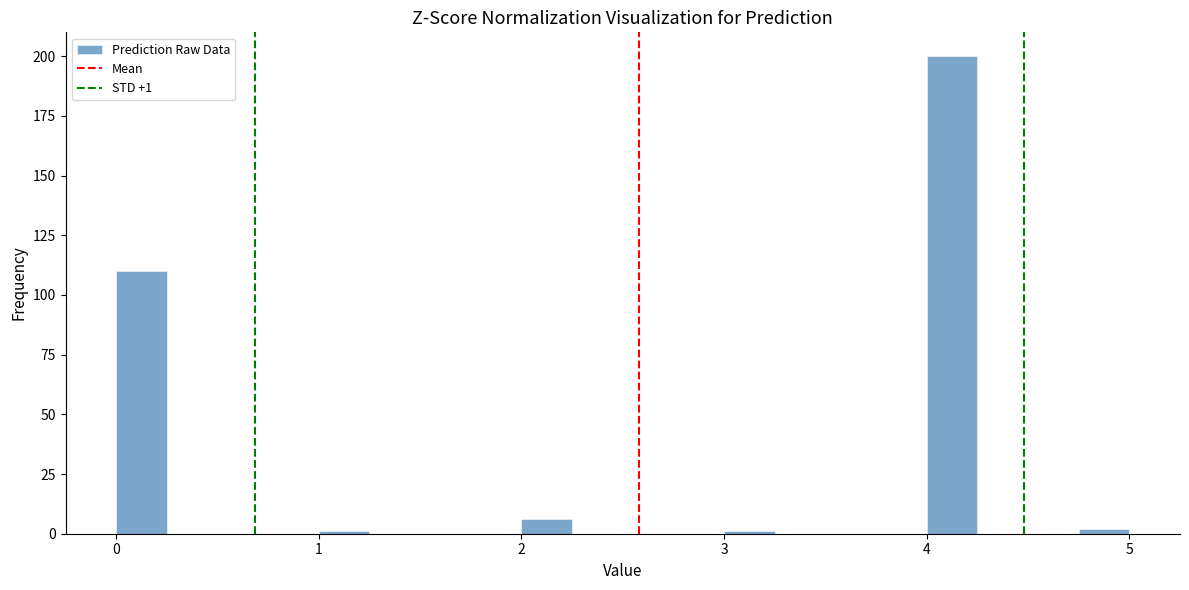

Around what value on the x-axis is the tallest bar? Give the approximate position of its centre, as read against the axis.

4.1